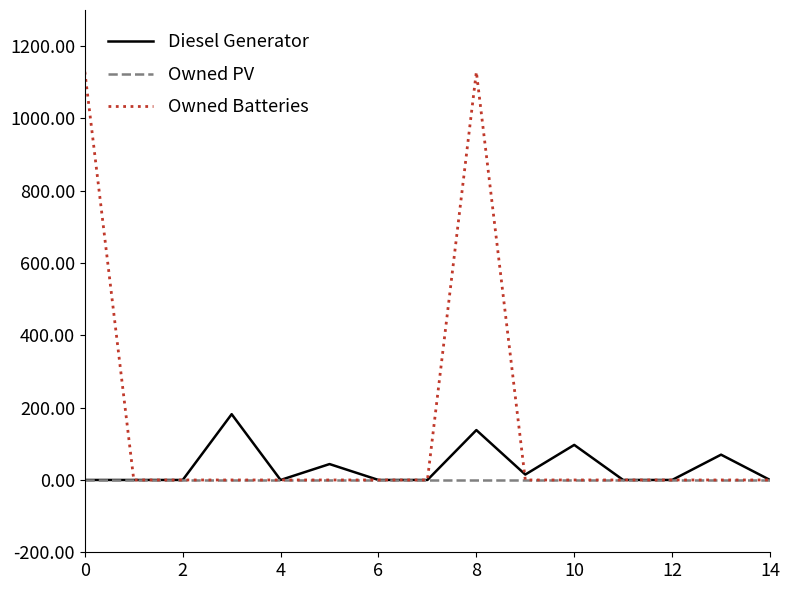

List the series in order of their peak value, lowest first.

Owned PV, Diesel Generator, Owned Batteries